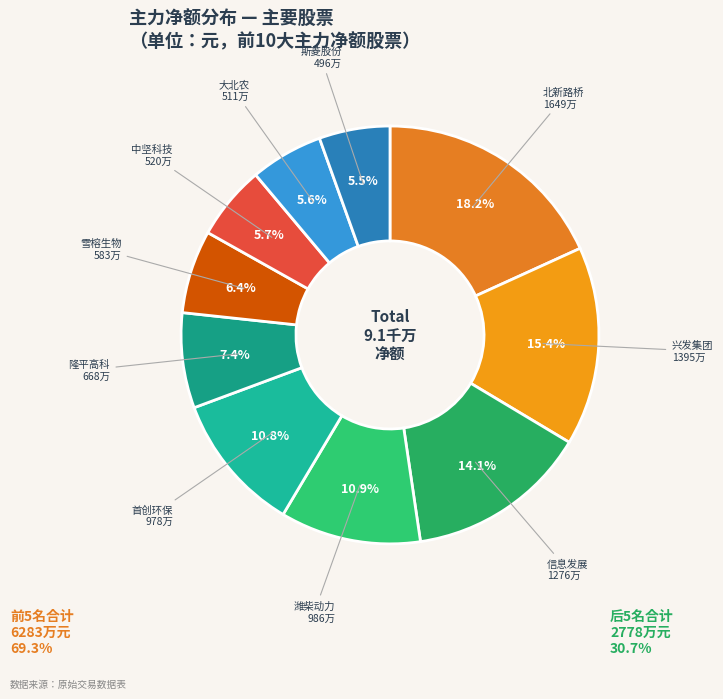

What is the largest slice in the pie chart?

北新路桥